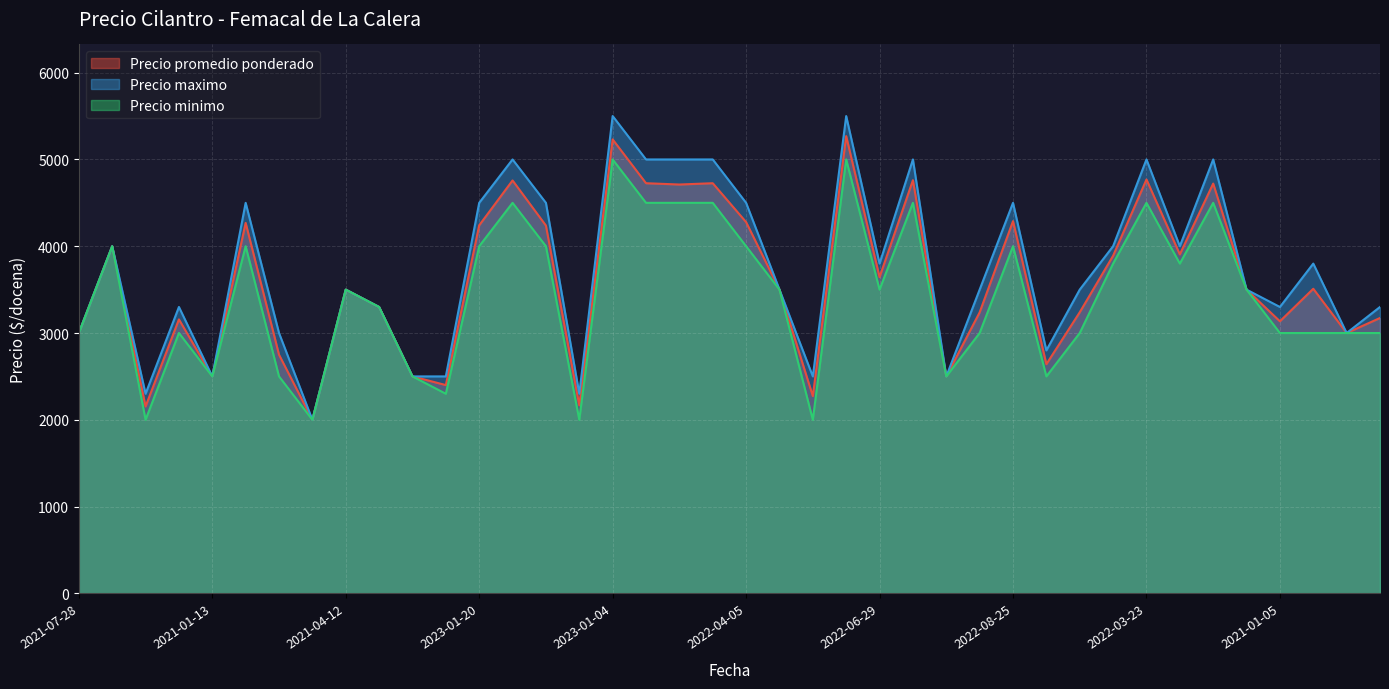

How many categories are shown in the chart?

40